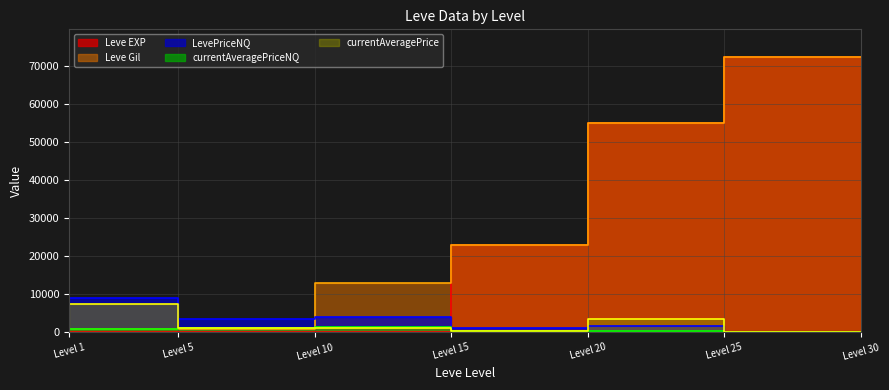

How many categories are shown in the chart?

7